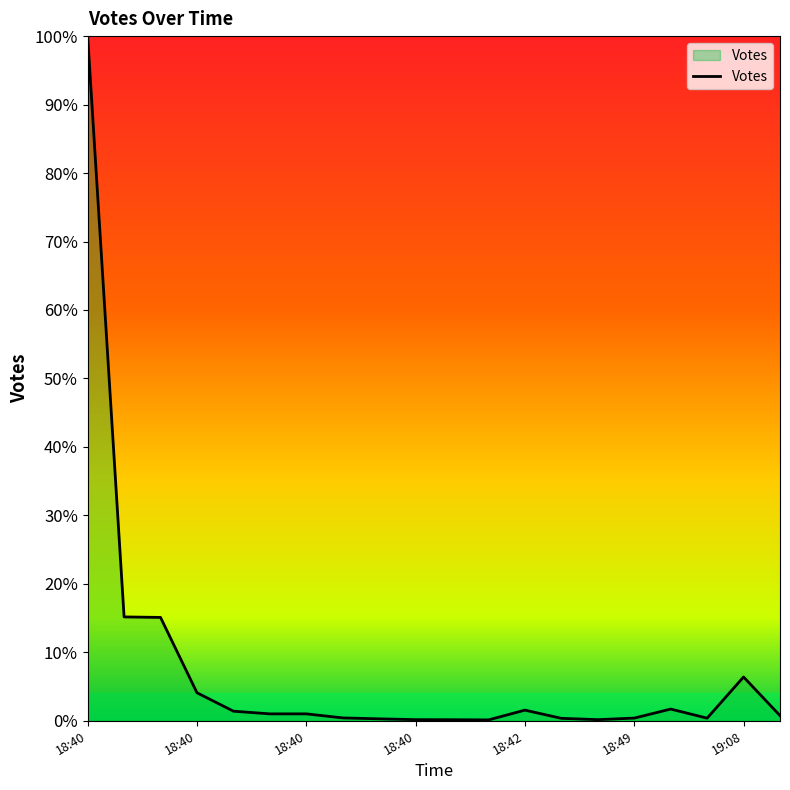

What is the sum of all values?

1.5